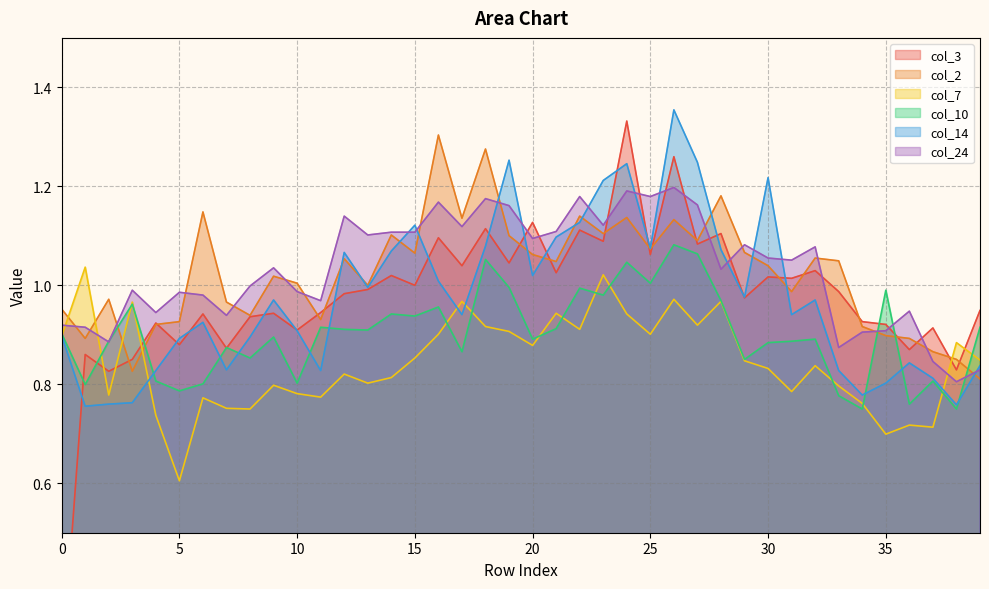

What are all the series names shown in the legend?

col_3, col_2, col_7, col_10, col_14, col_24